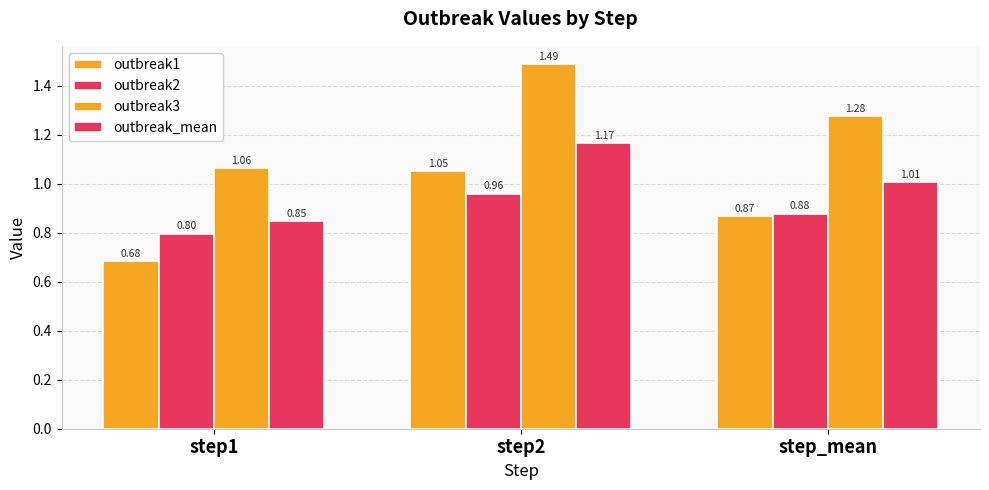

What is the average value of the outbreak3 series?

1.3